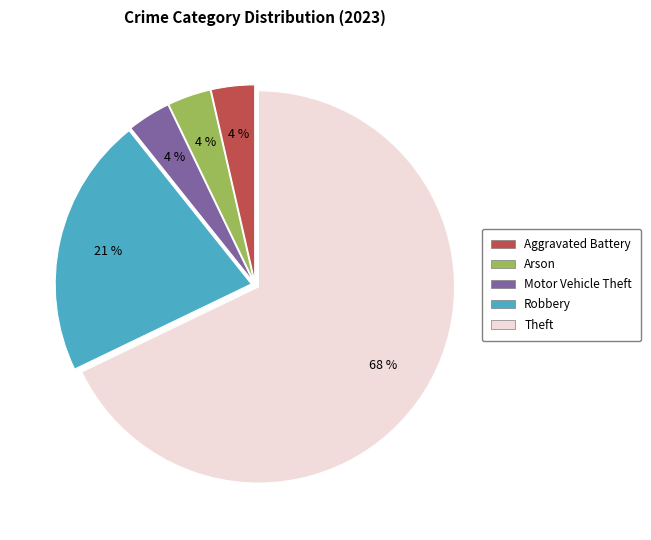

To the nearest percent, what is the average slice percentage?

20%